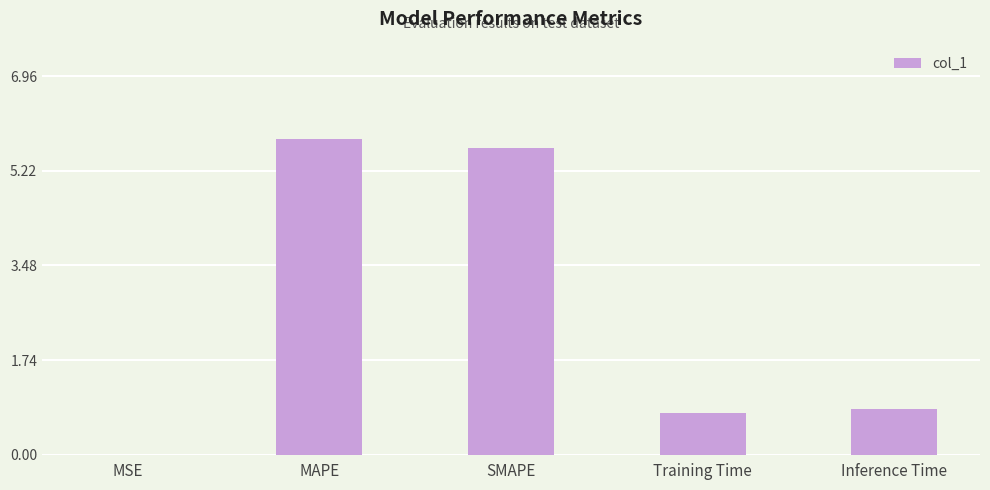

What is the maximum value shown in the chart?

5.8